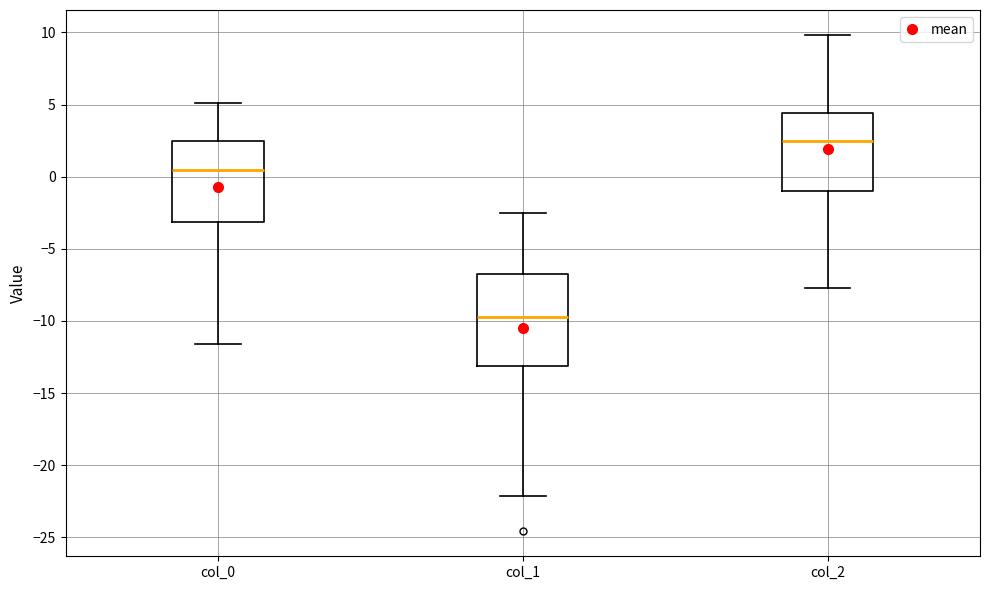

Reading left to right, transcribe this box plot: for each box, give where its median line is, the range the box spans, and where its two whiskers end, as read against the y-axis. The values are not printed on the chart, so give them approximately, as read against the axis.

col_0: median 0.5, box -3.0 to 2.5, whiskers -11.5 to 5.0
col_1: median -9.5, box -13.0 to -6.5, whiskers -22.0 to -2.5
col_2: median 2.5, box -1.0 to 4.5, whiskers -7.5 to 10.0